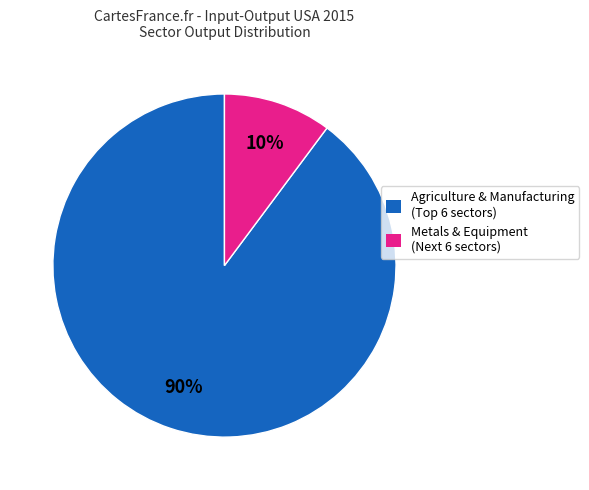

Does any single category account for the majority?

Yes